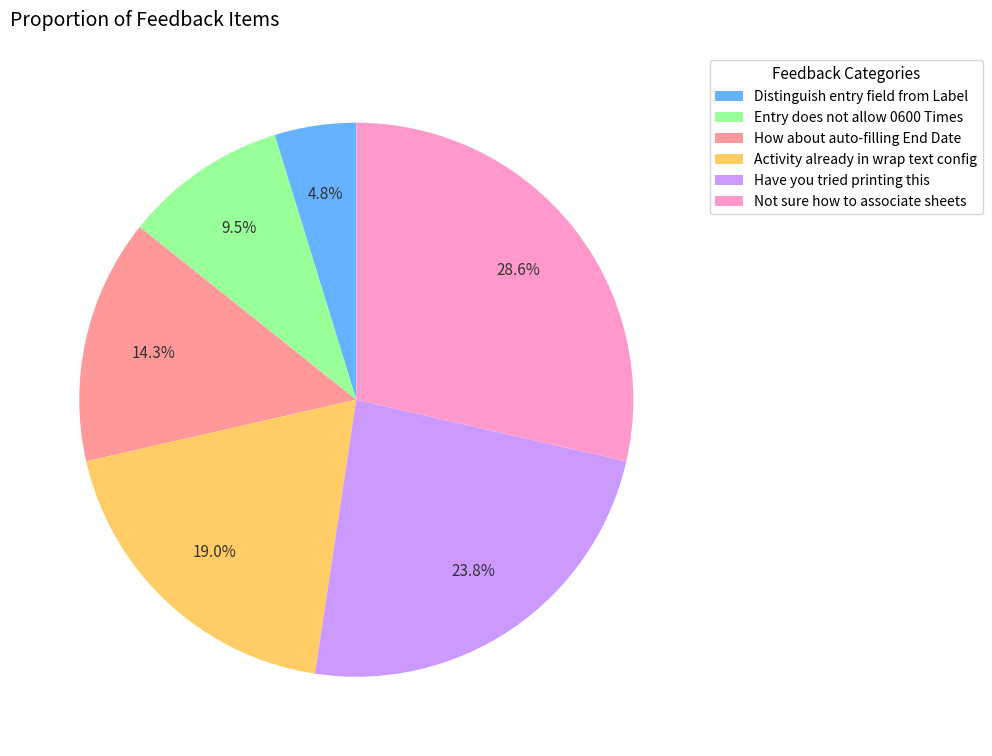

Which category has the smallest portion of the pie?

Distinguish entry field from Label